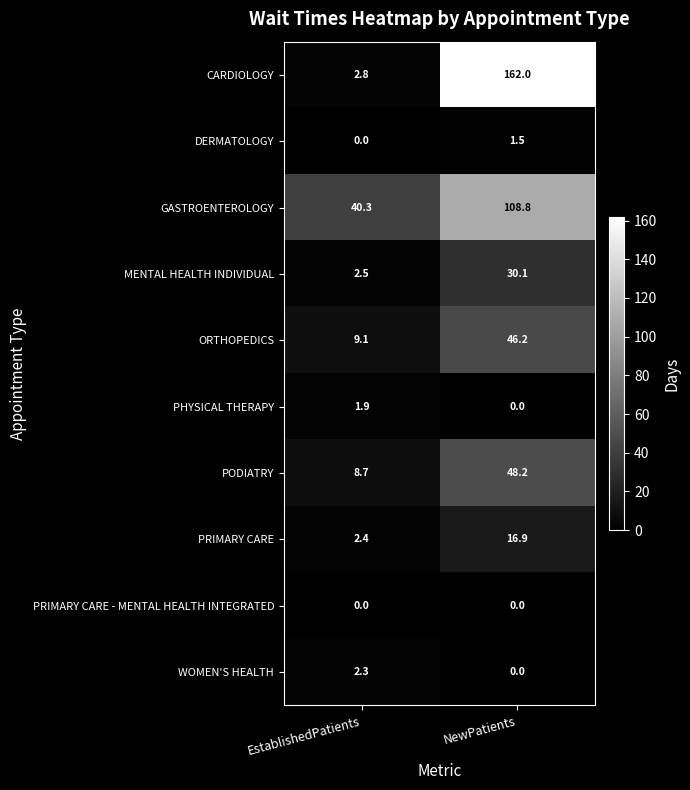

Which series changed the most between EstablishedPatients and NewPatients?

CARDIOLOGY